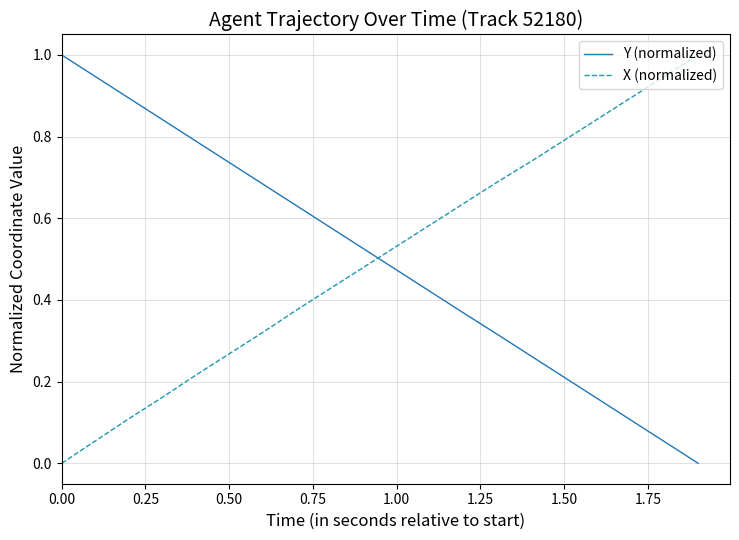

True or false: X (normalized) and Y (normalized) cross at least once.

True